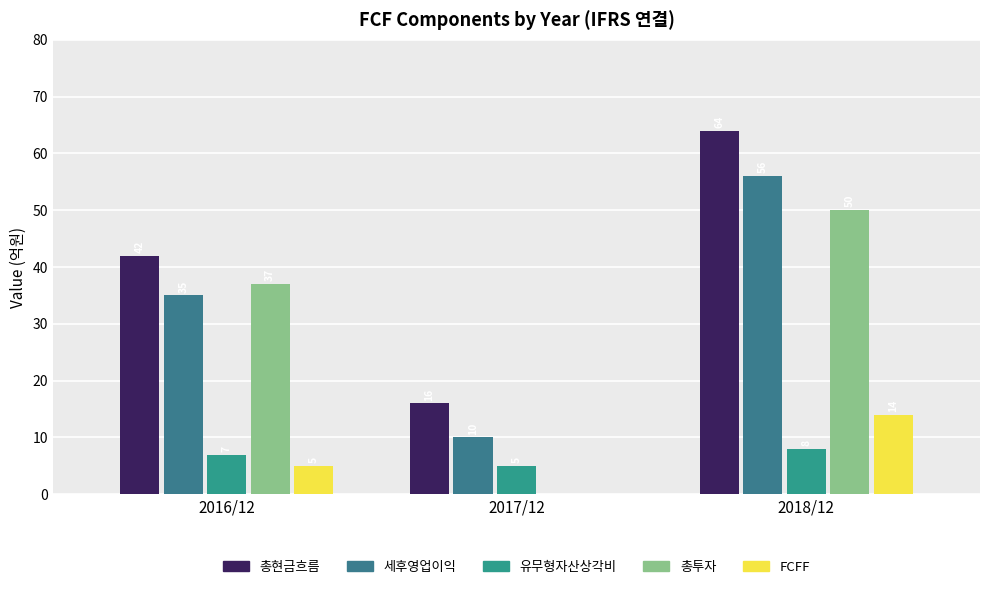

What position from the right is 2018/12?

1